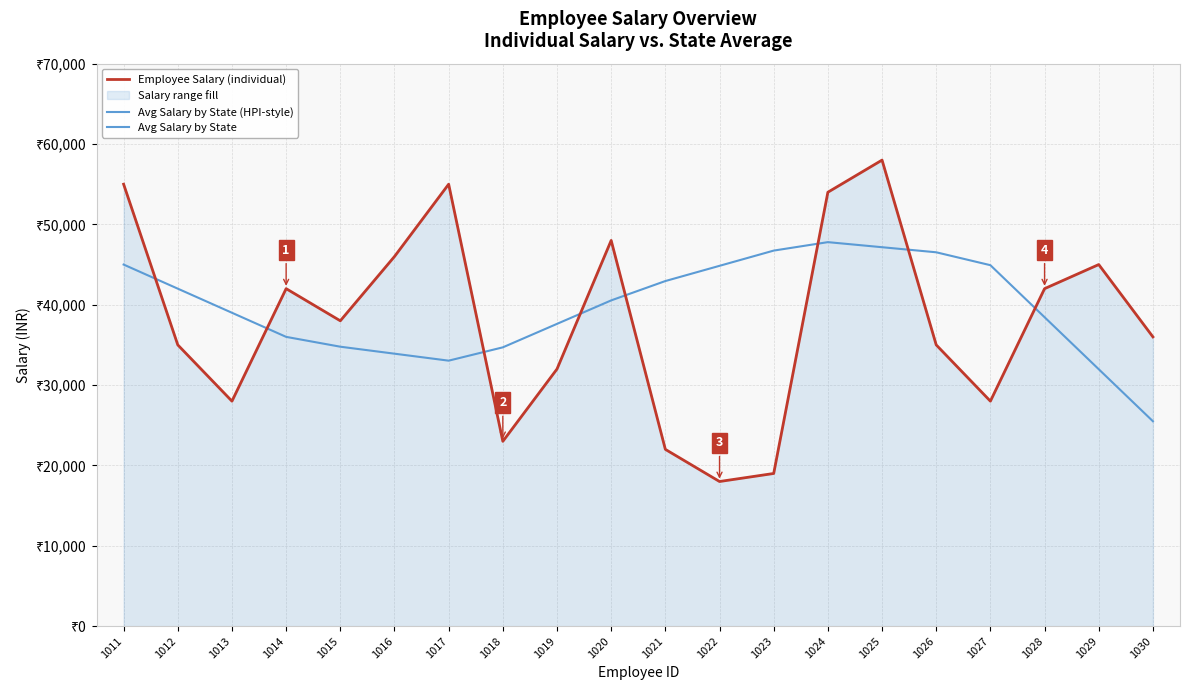

What is the difference between the second highest and minimum values in the Avg Salary by State series?

21657.9